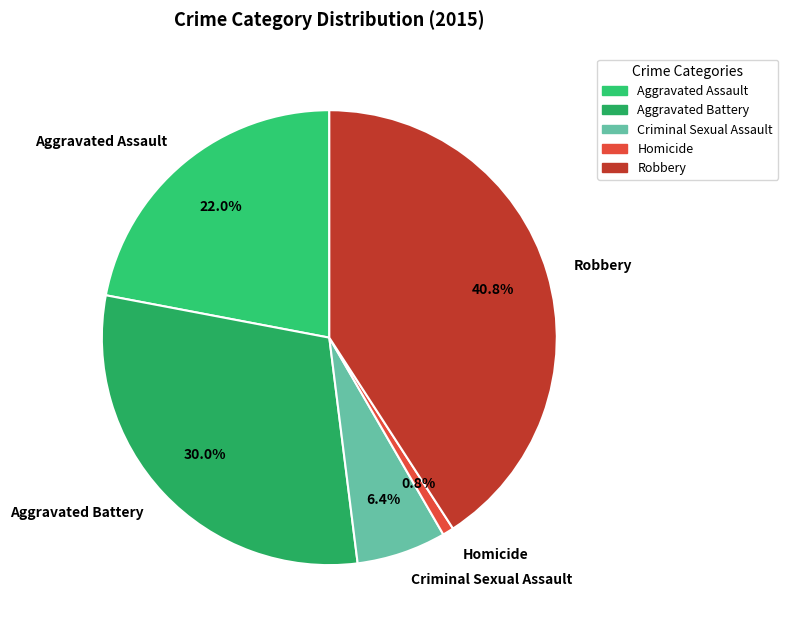

Which category has the smallest portion of the pie?

Homicide